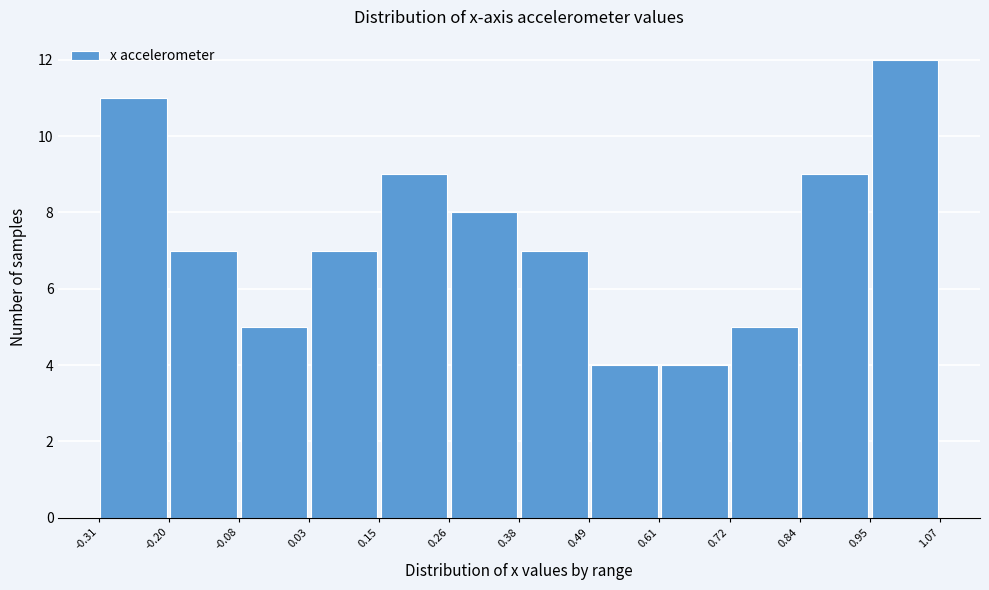

Reading left to right, transcribe this chart: for each bar, give the range it covers on the x-axis and its height. The values are not printed on the chart, so give them approximately, as read against the axis.

-0.31 to -0.20: 11
-0.20 to -0.08: 7
-0.08 to 0.03: 5
0.03 to 0.15: 7
0.15 to 0.26: 9
0.26 to 0.38: 8
0.38 to 0.49: 7
0.49 to 0.61: 4
0.61 to 0.72: 4
0.72 to 0.84: 5
0.84 to 0.95: 9
0.95 to 1.07: 12